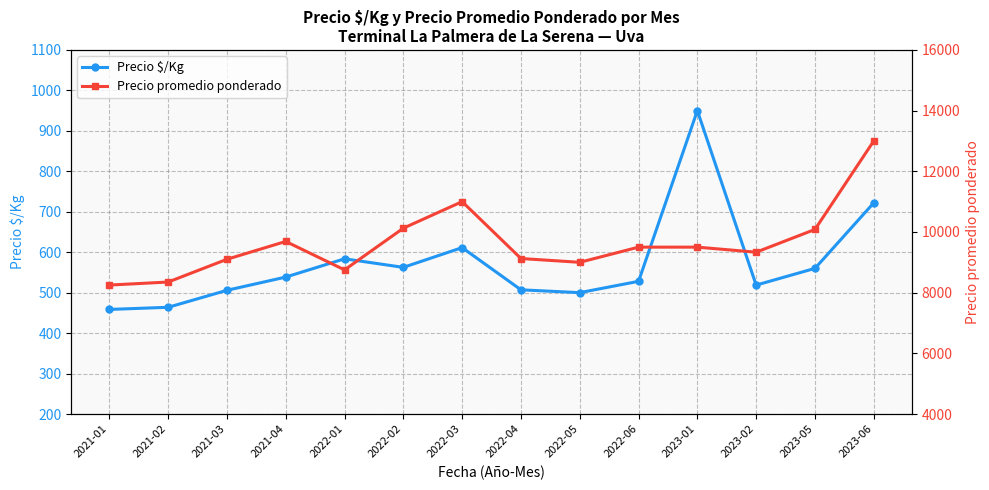

Is it true that Precio promedio ponderado equals 9687.5 at 2021-04?

True